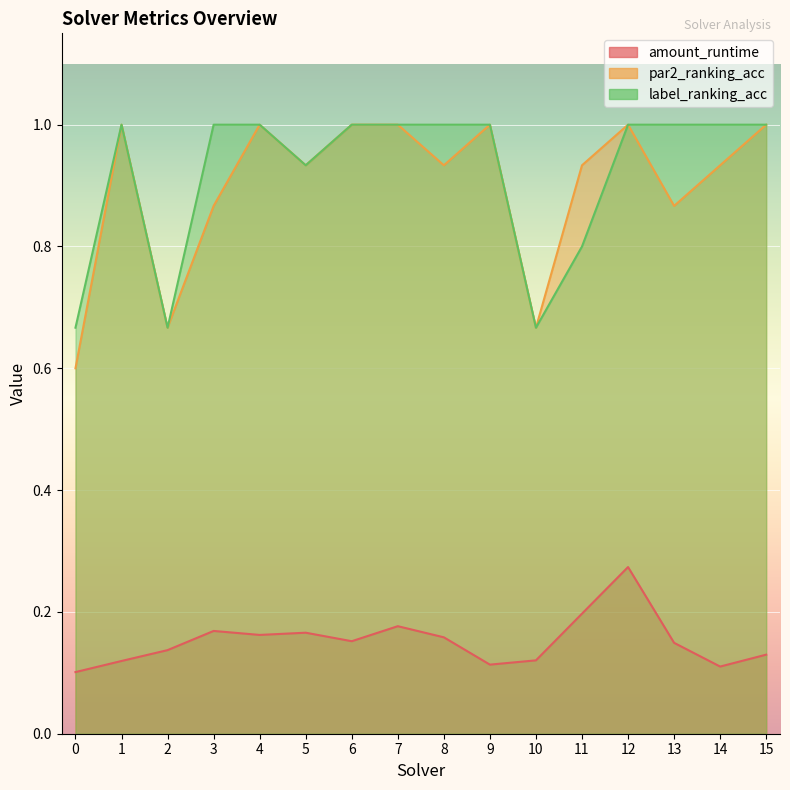

What is the sum of the amount_runtime values at 15 and 5?

0.3